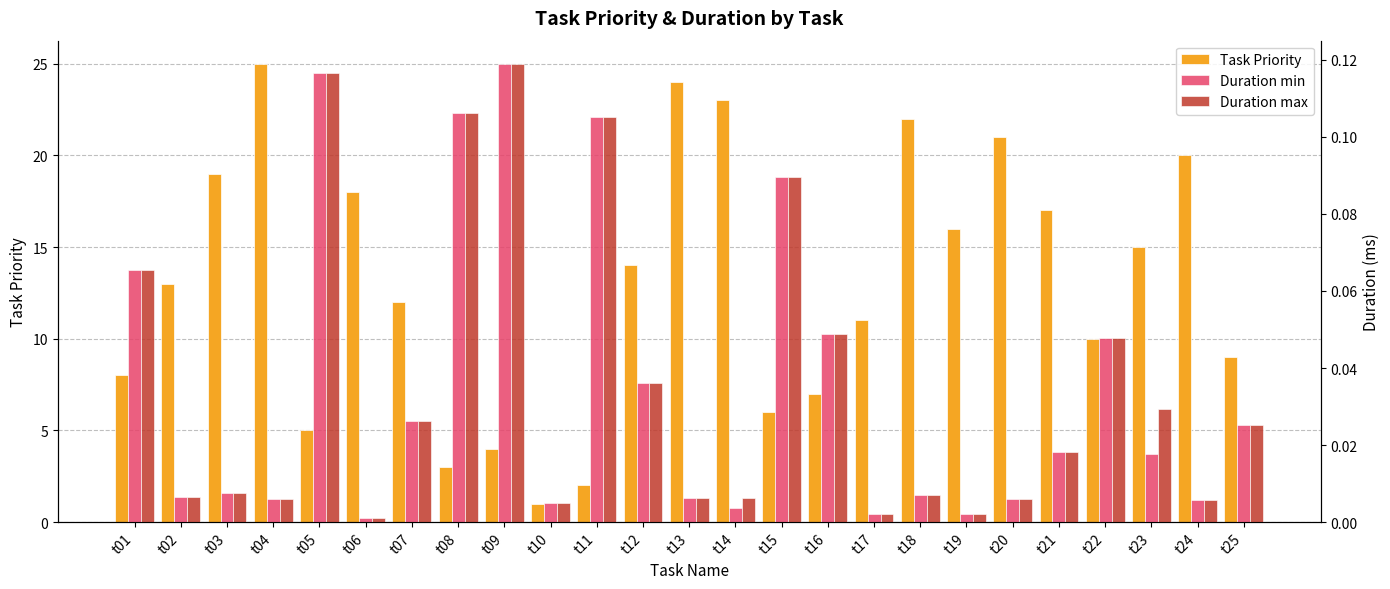

At t02, list the series in order from largest to smallest.

Task Priority, Duration min, Duration max